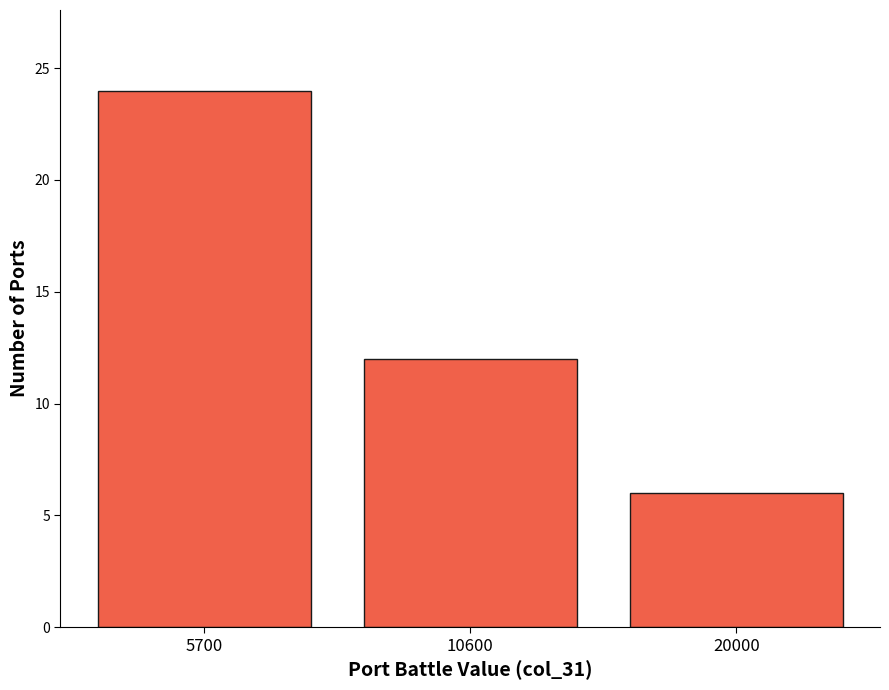

Reading left to right, extract all data points from this chart.

24	12	6